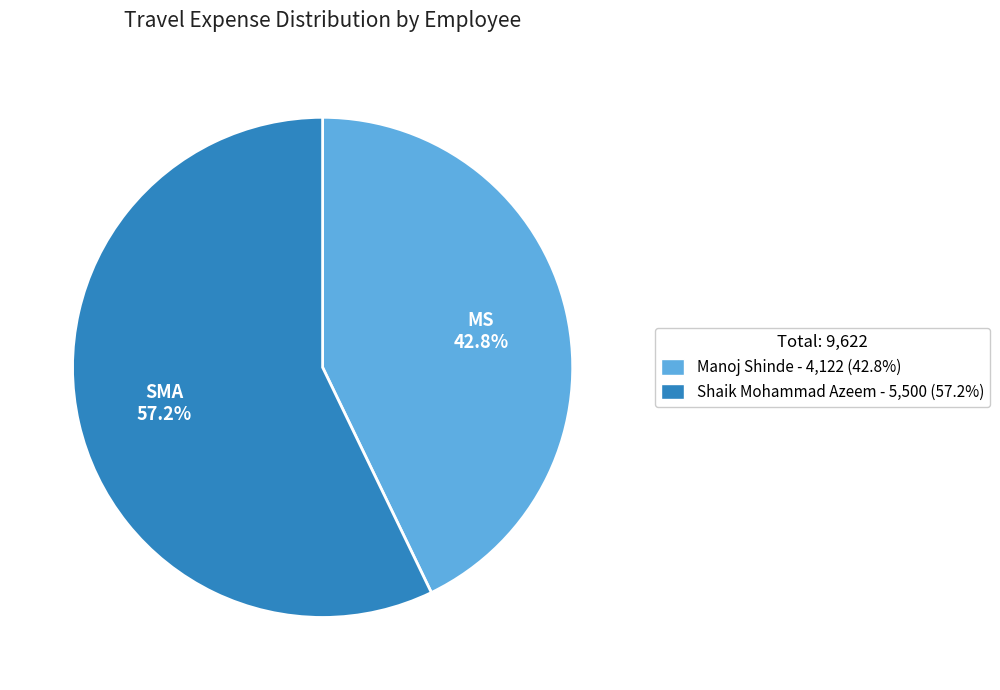

What percentage do Shaik Mohammad Azeem and Manoj Shinde together represent?

100.0%